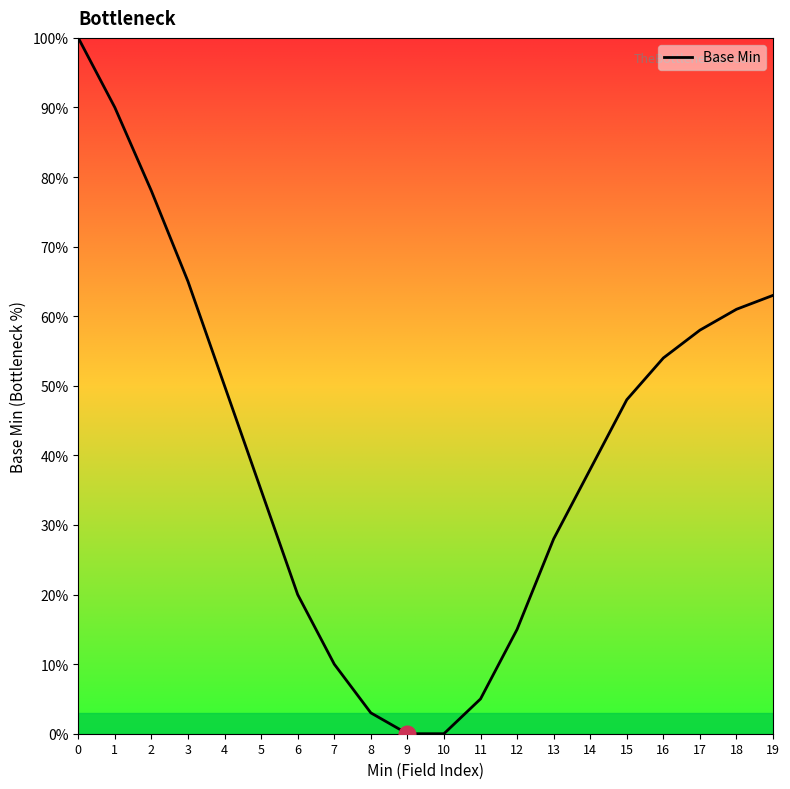

What is the difference between the maximum and minimum values?

100